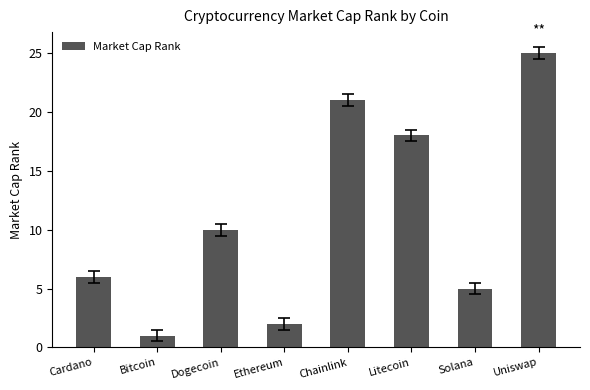

Rank the categories by value from lowest to highest.

Bitcoin, Ethereum, Solana, Cardano, Dogecoin, Litecoin, Chainlink, Uniswap